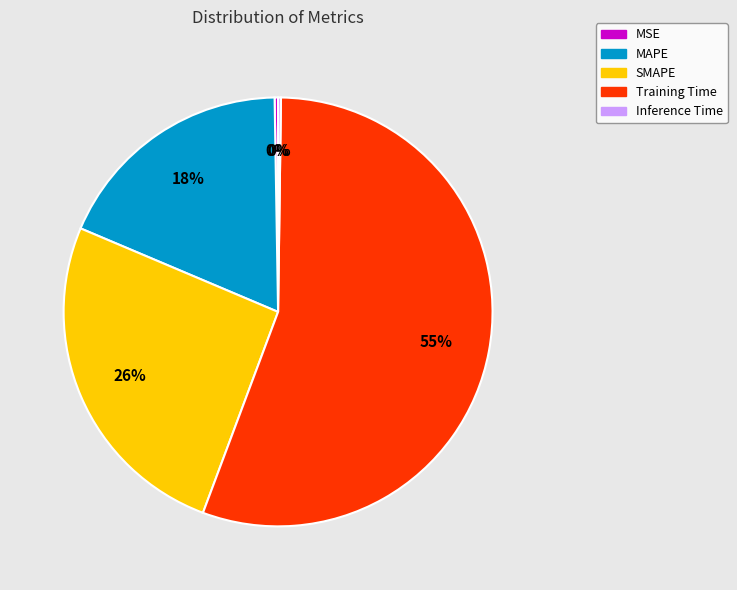

To the nearest percent, what portion does SMAPE represent?

26%